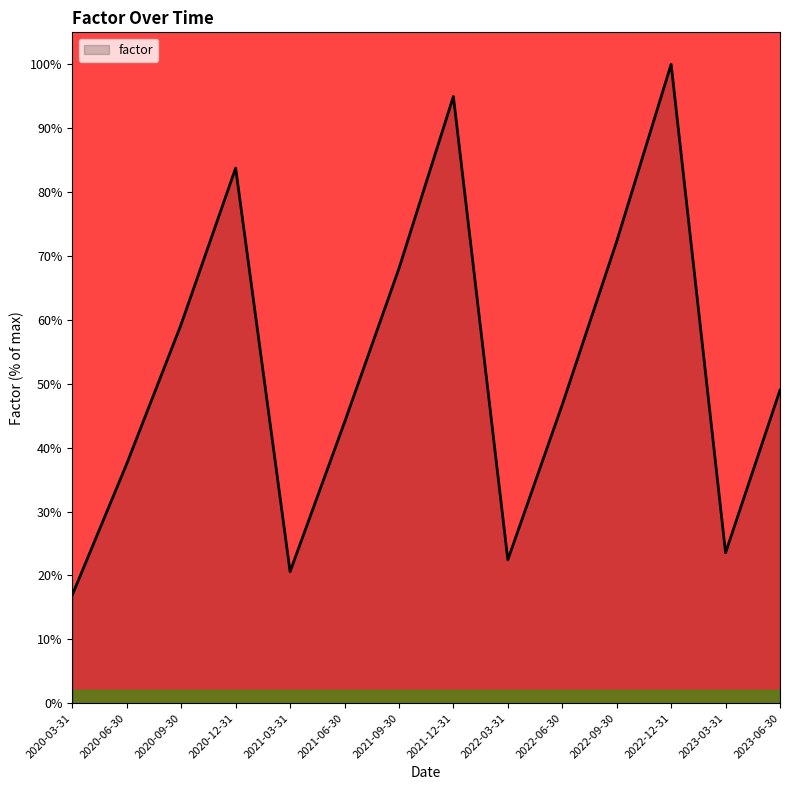

Approximately how many times larger is the value at 2020-06-30 compared to 2021-06-30?

0.9